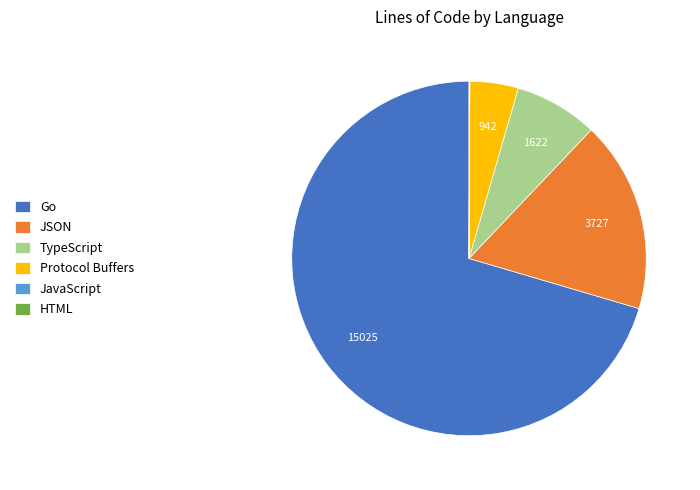

True or false: JSON accounts for 23% of the total.

False